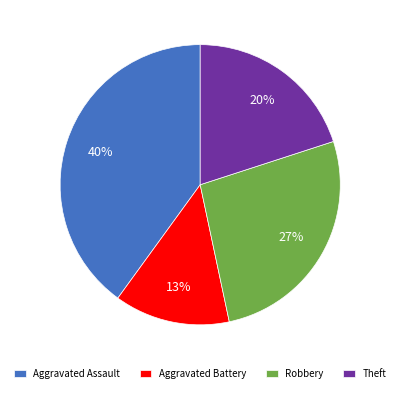

Do Aggravated Assault and Theft together represent more than half of the pie?

Yes